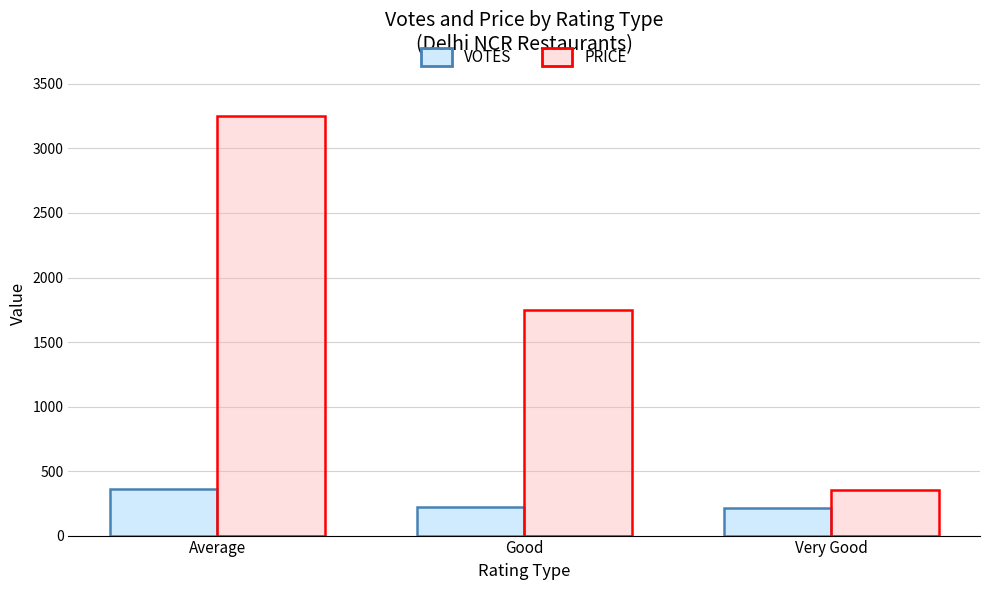

What is the label of the 1st bar from the right?

Very Good